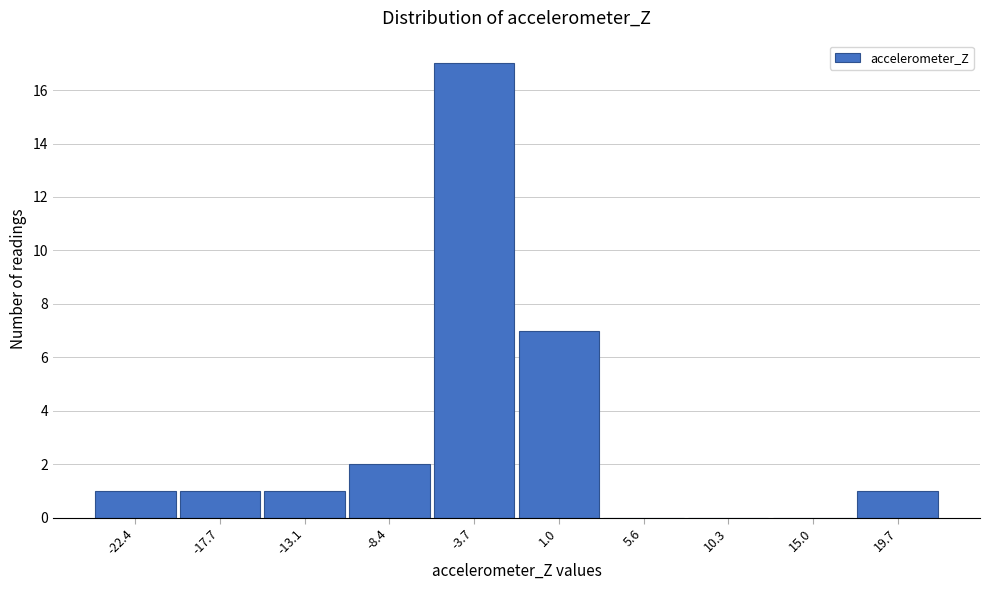

Reading right to left, extract all data points from this chart.

19.7=1	15.0=0	10.3=0	5.6=0	1.0=7	-3.7=17	-8.4=2	-13.1=1	-17.7=1	-22.4=1